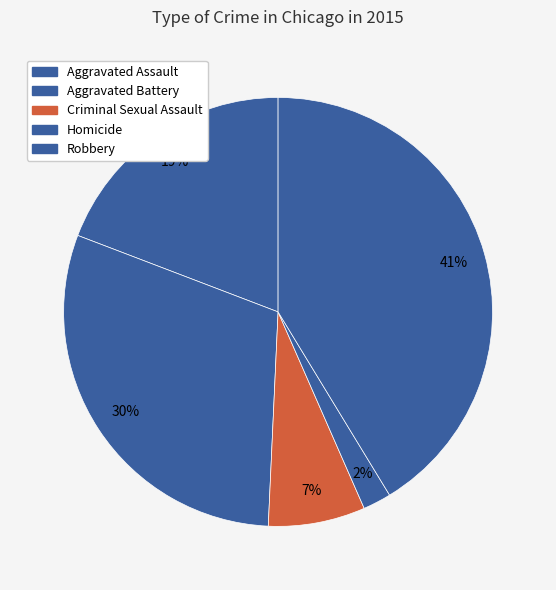

To the nearest percent, what percentage of the pie is Aggravated Battery?

30%